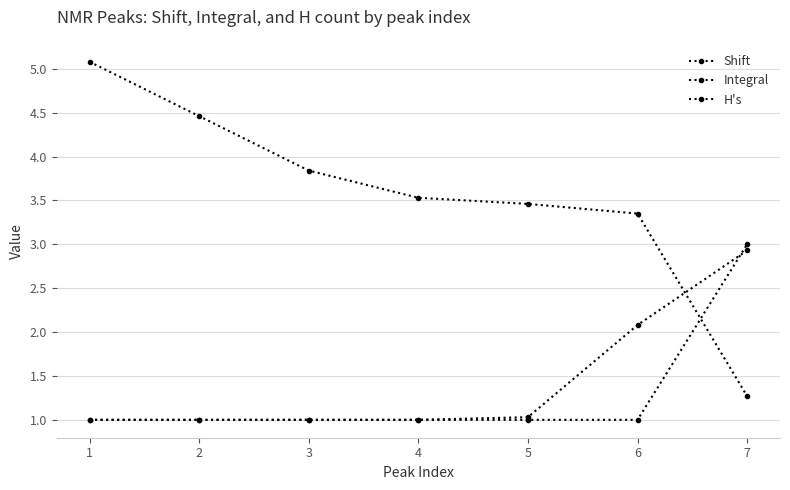

How many lines are shown in the chart?

3